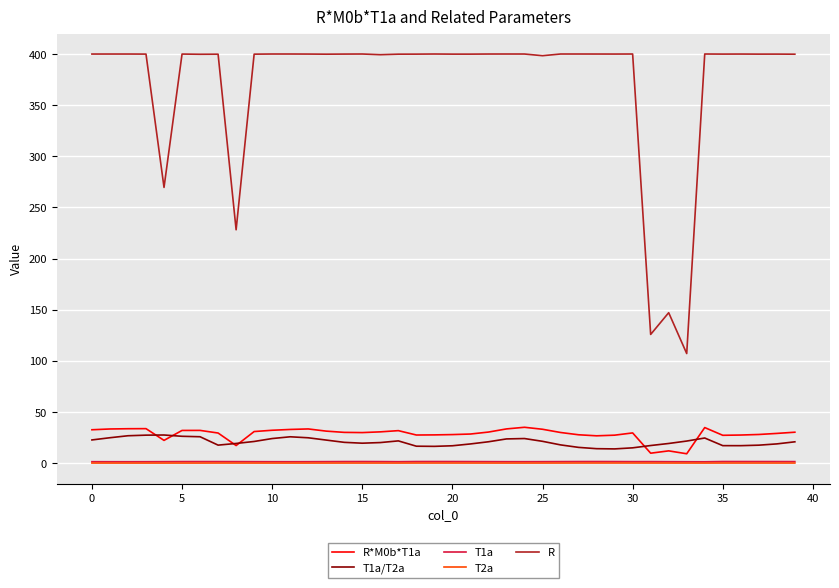

Which series has the widest spread of values?

R